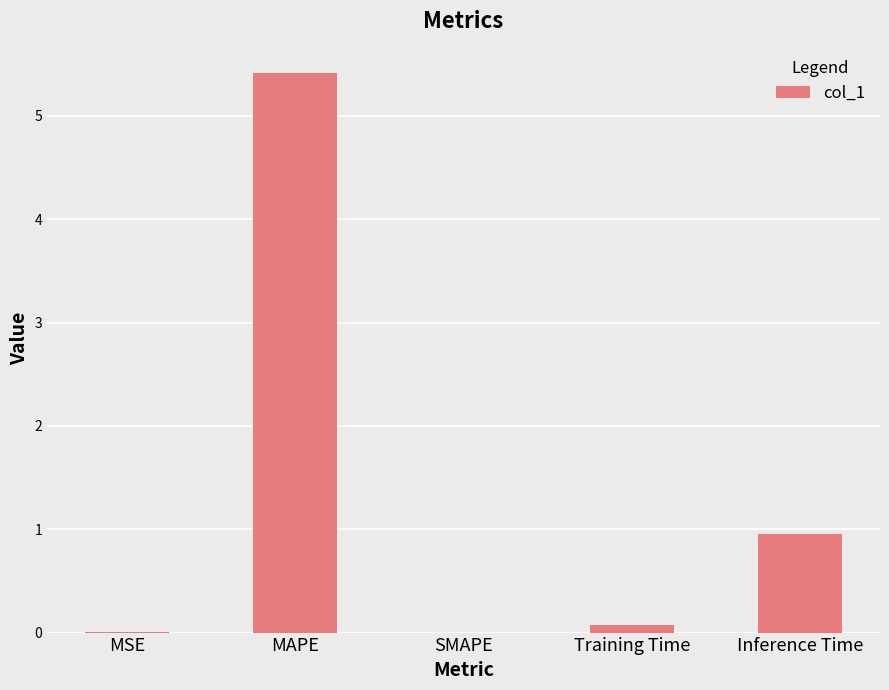

The value at MSE is 0.0. True or false?

True